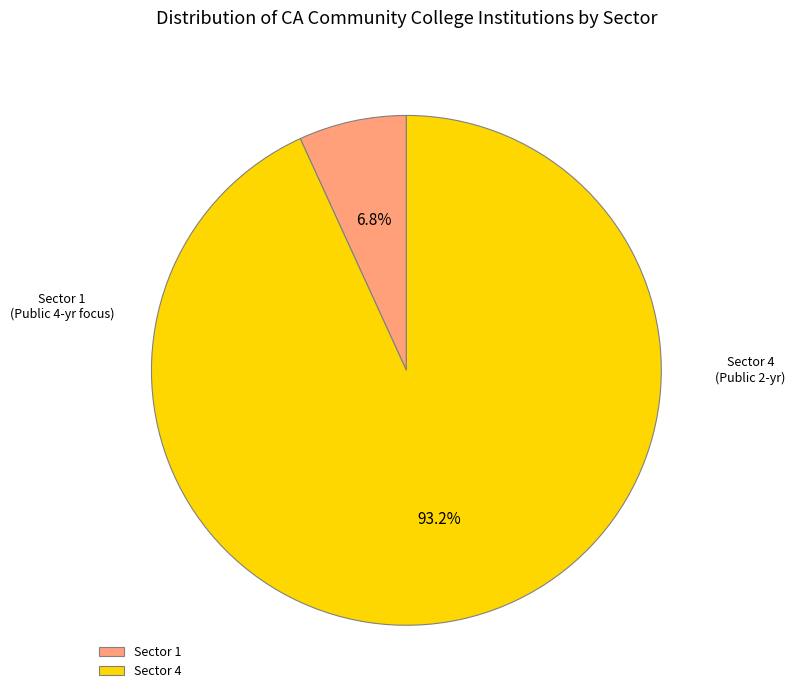

What percentage do Sector 4 and Sector 1 together represent?

100.0%